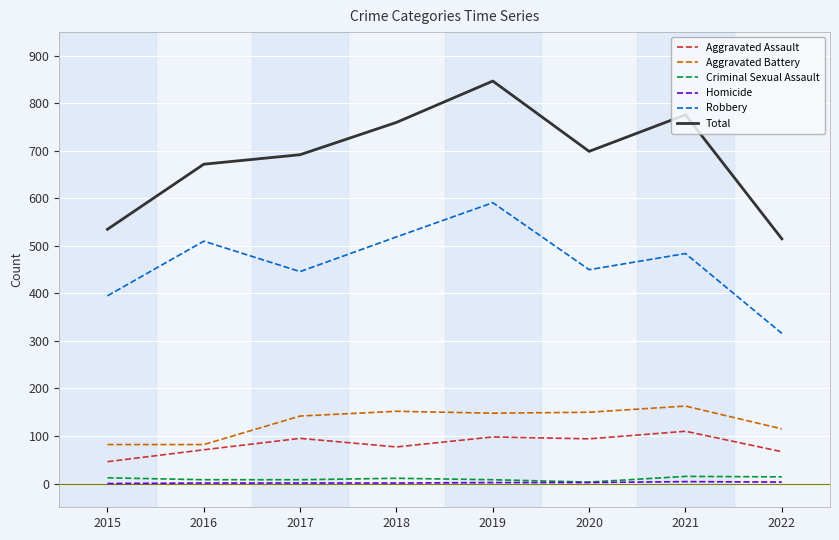

What is the maximum value for Total?

847